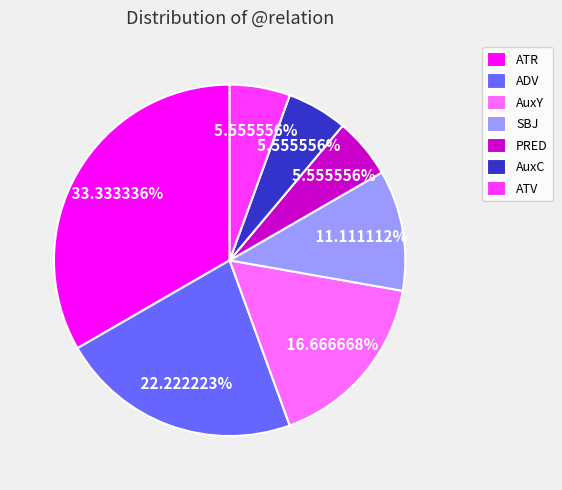

How many segments does this pie chart have?

7